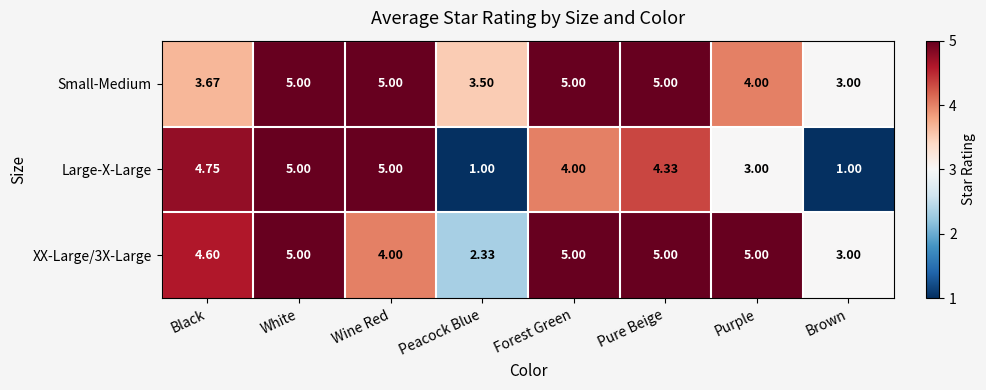

Which series has the widest spread of values?

Large-X-Large